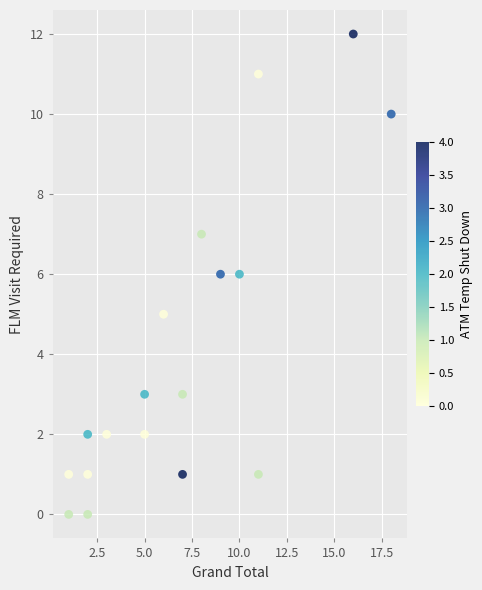

What is the range of X values (max minus min)?

17